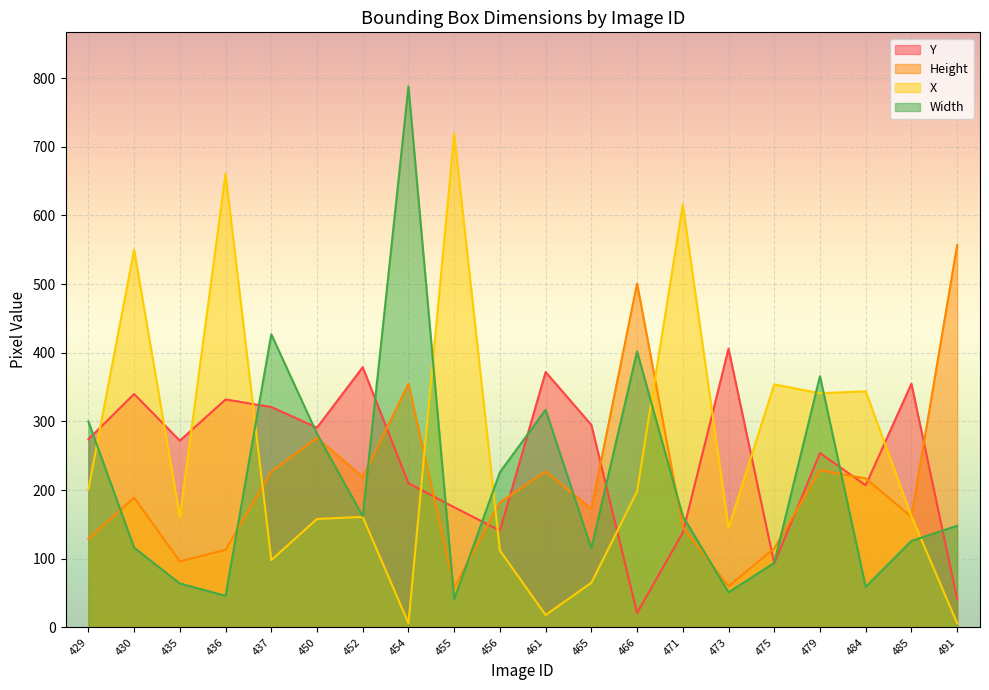

How many times do Height and Y cross each other?

11